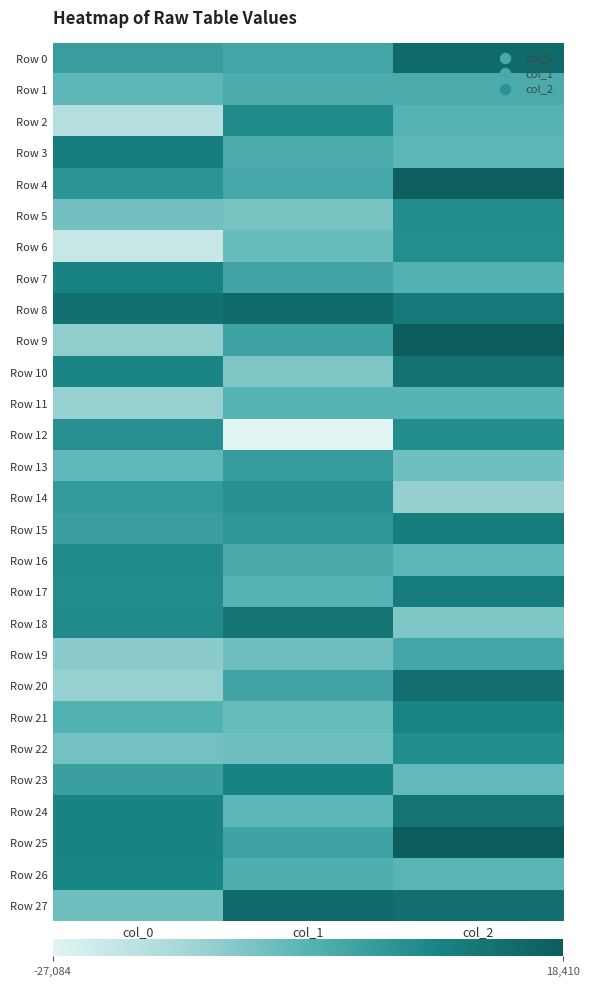

Which has a higher value, col_2 or col_0?

col_2